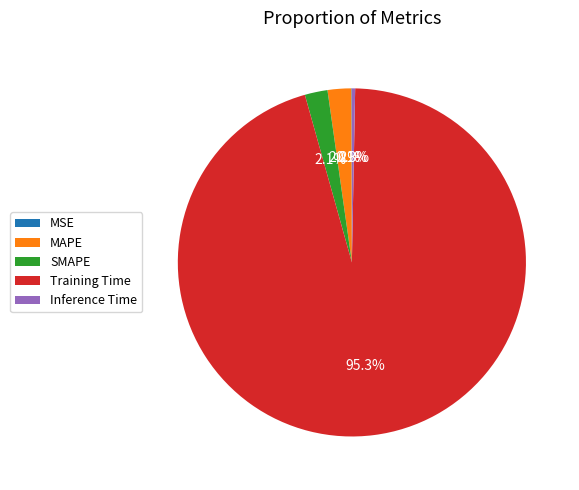

Between MAPE and Training Time, which is larger?

Training Time